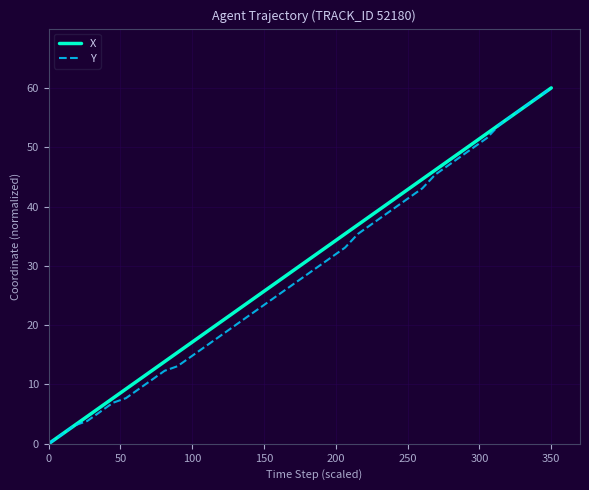

What is the maximum value shown in the chart?

60.0